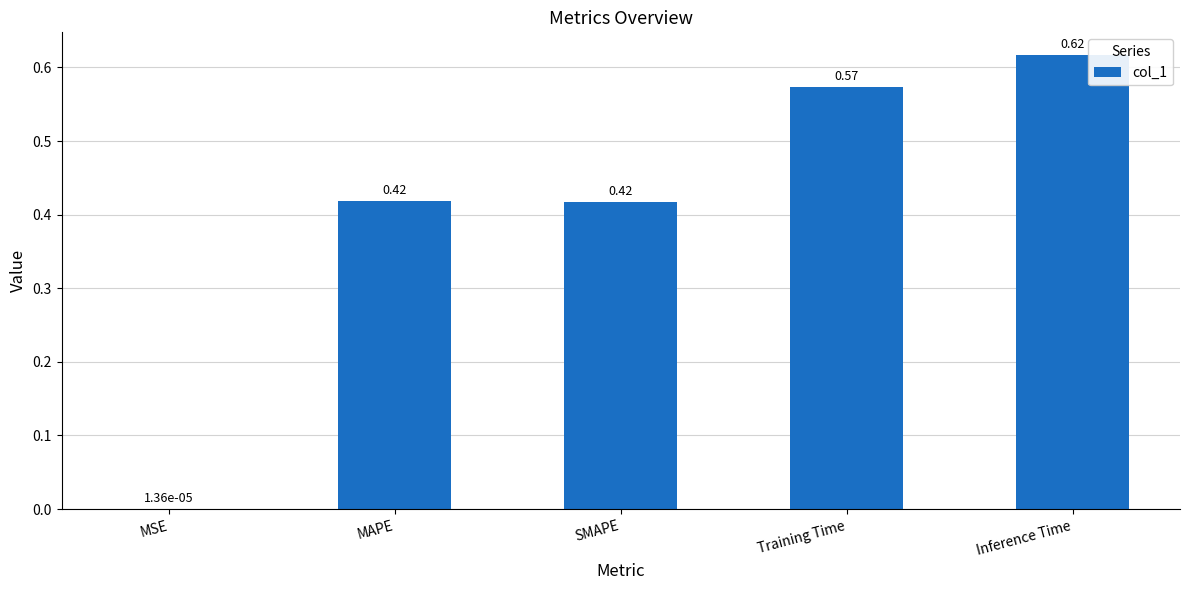

At which label is the value closest to 0?

MSE